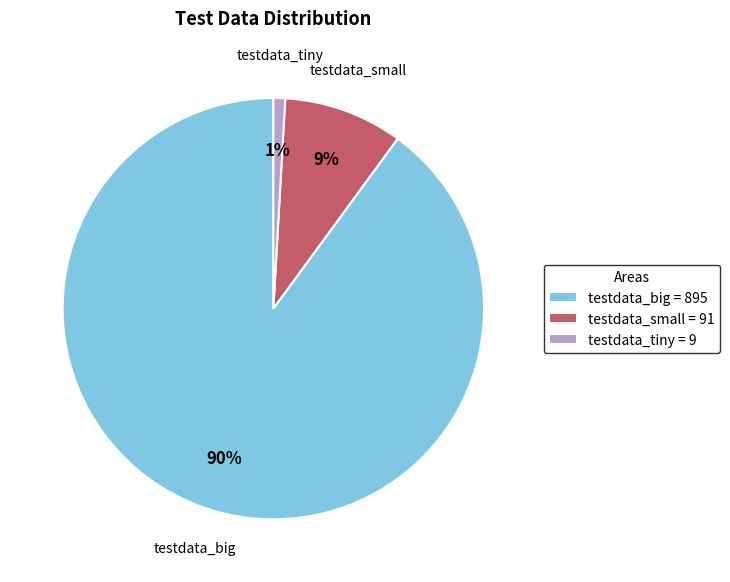

To the nearest percent, what is the difference between the testdata_big and testdata_tiny slice percentages?

89%